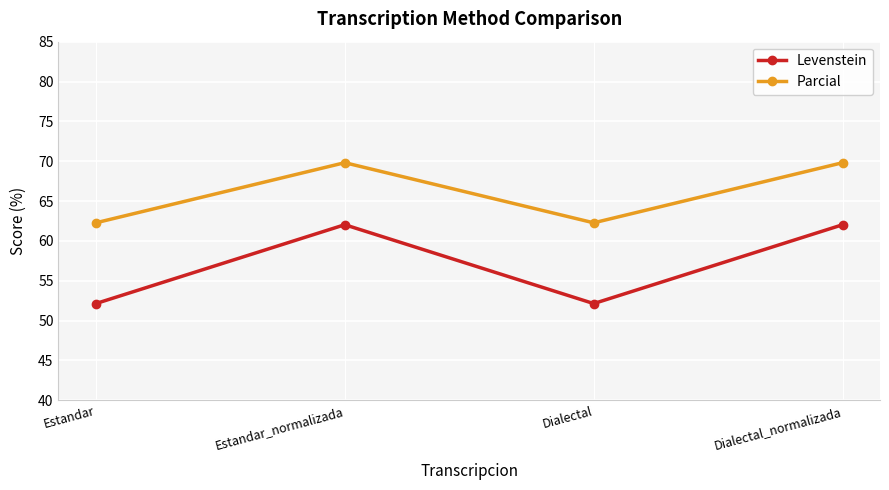

True or false: Parcial and Levenstein intersect in this chart.

False